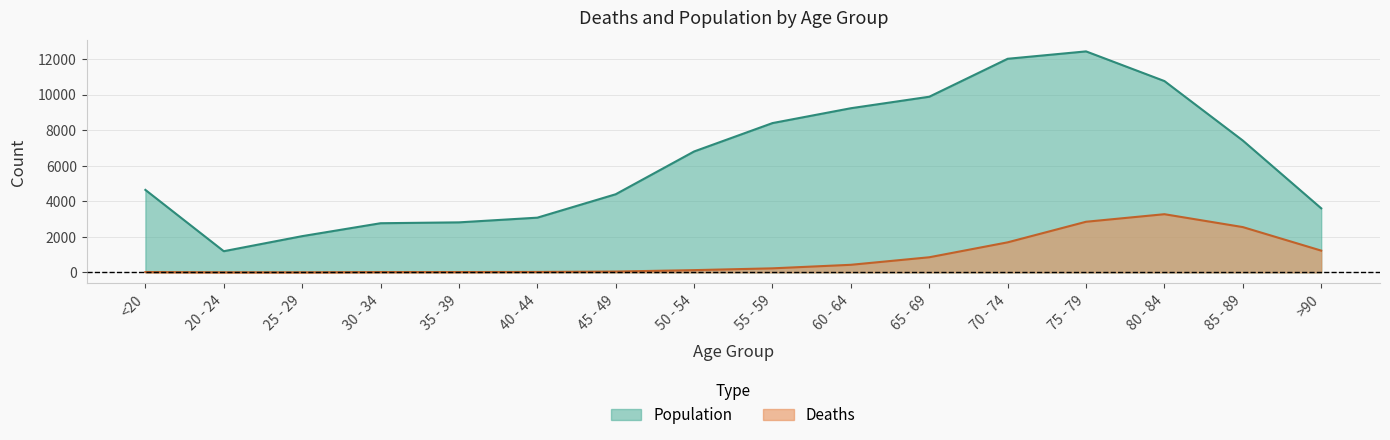

Rank the series by their maximum value, from highest to lowest.

Population, Deaths